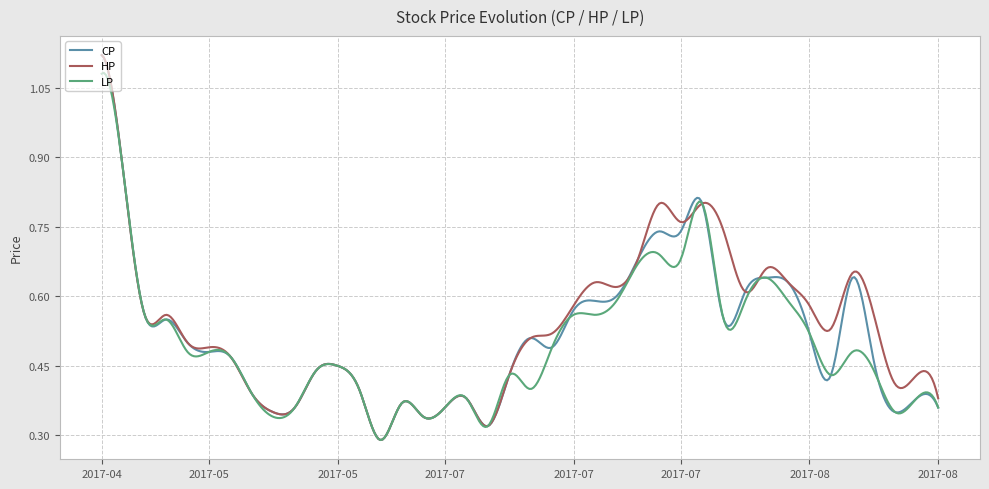

Count the number of categories in the chart.

400